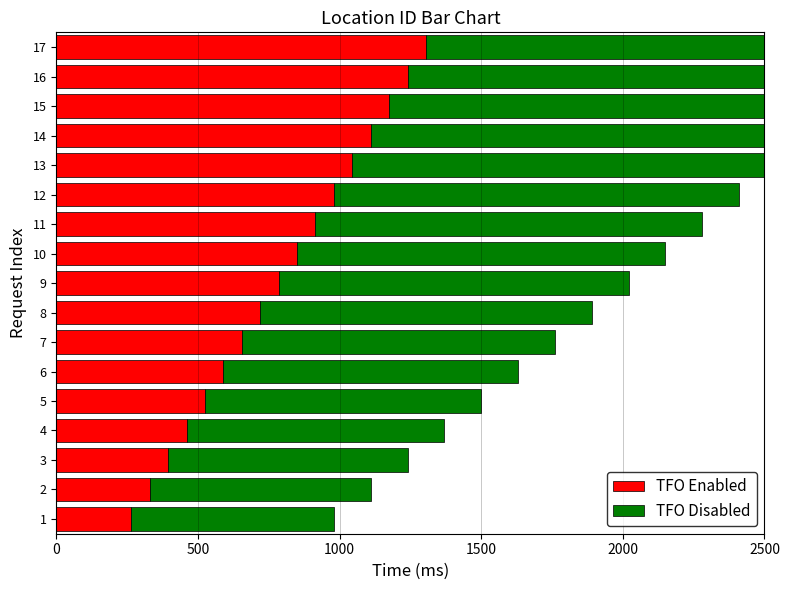

True or false: TFO Enabled has a value of 276 at 5.

False